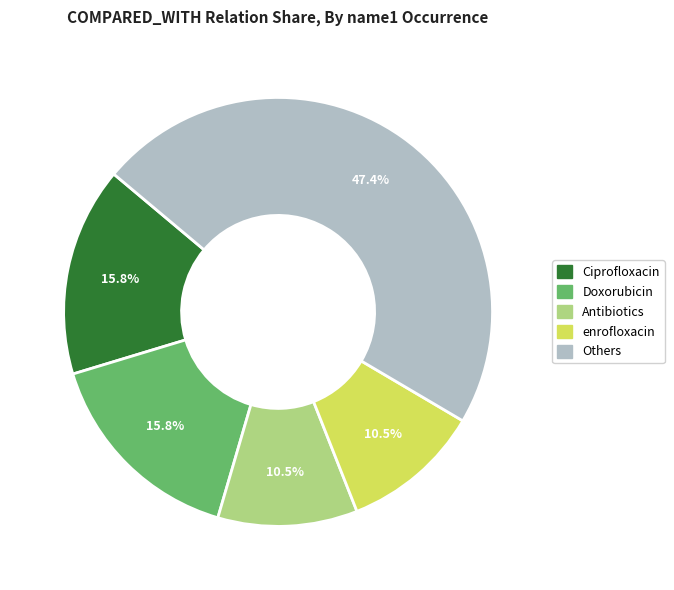

Does any single category account for the majority?

No